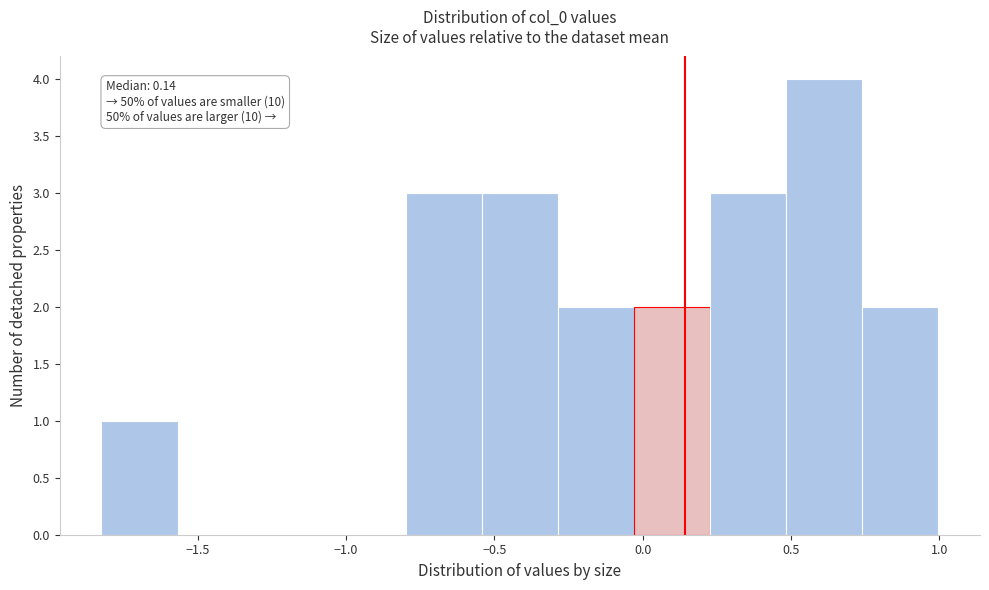

Which range on the x-axis has the tallest bar?

0.50 to 0.75